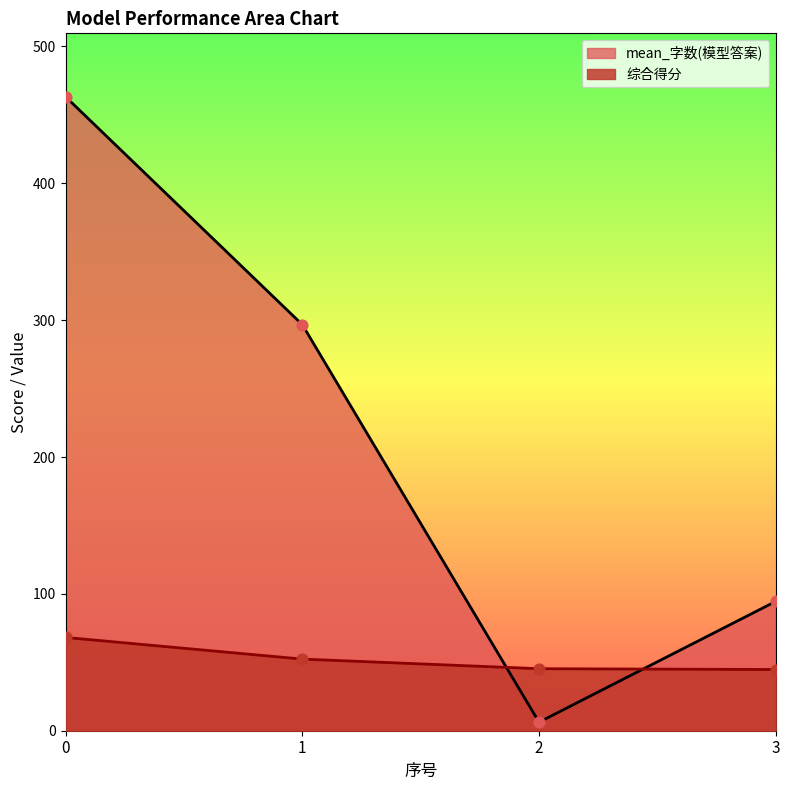

At how many categories does at least one series exceed 11?

4